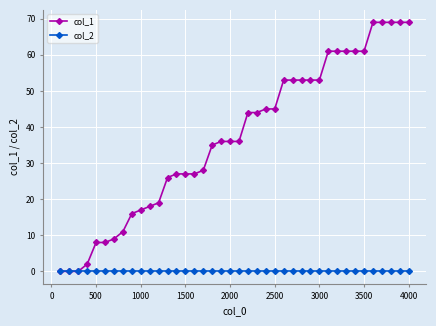

How many categories are shown in the chart?

40